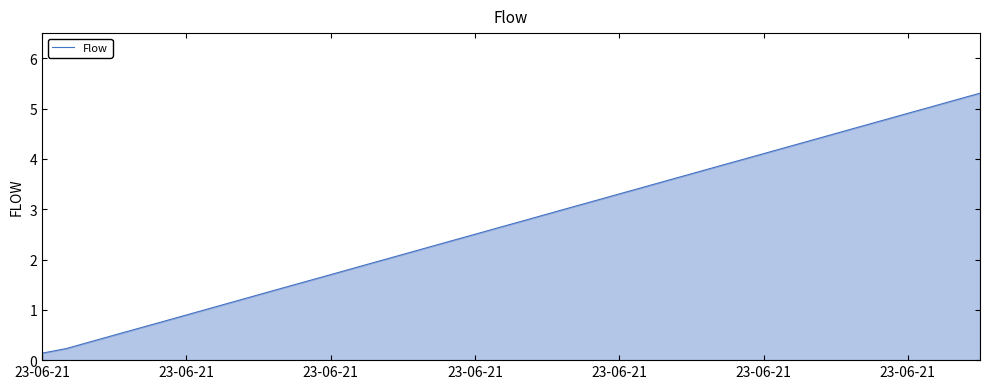

What is the greatest value displayed?

5.3